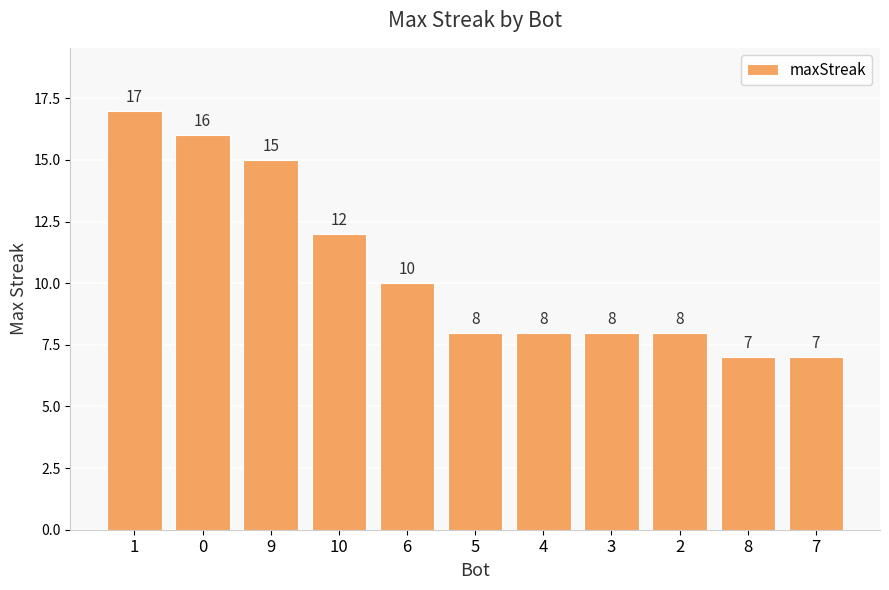

What position from the right is 5?

6